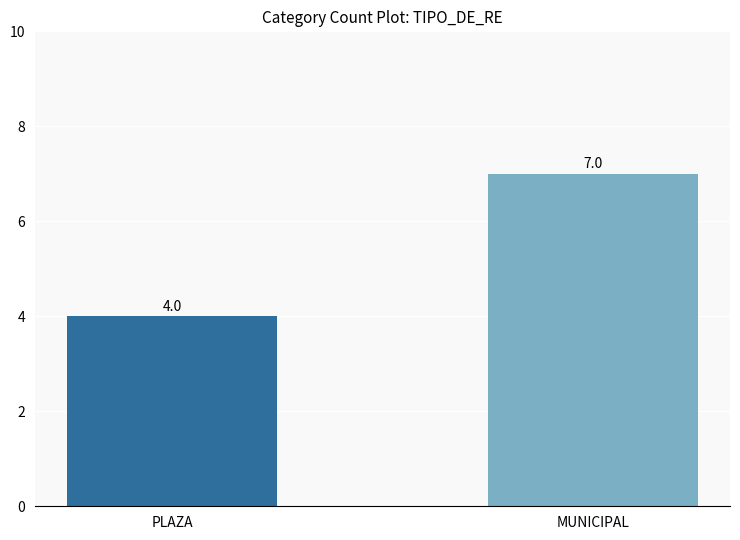

What is the label of the 2nd bar from the right?

PLAZA